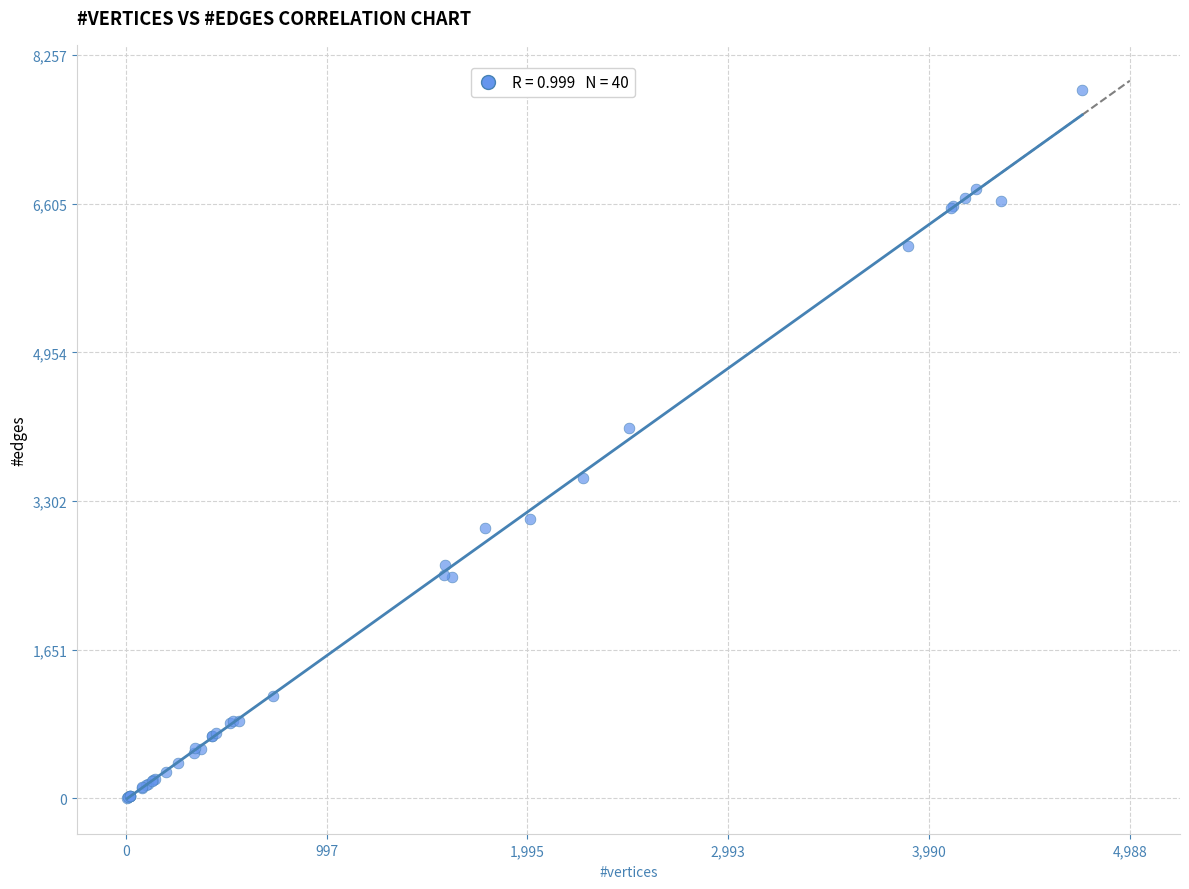

What Y value in the scatter plot is closest to 3936?

4118